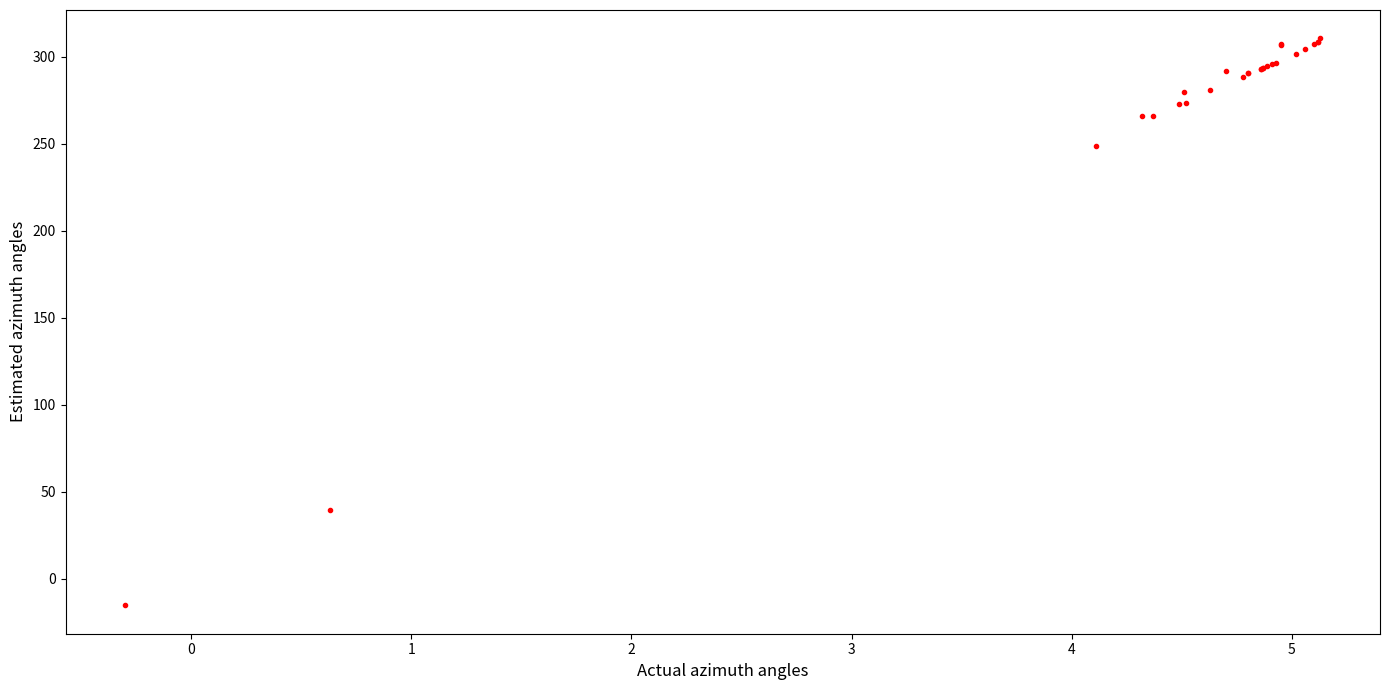

What Y value in the scatter plot is closest to 147?

248.7